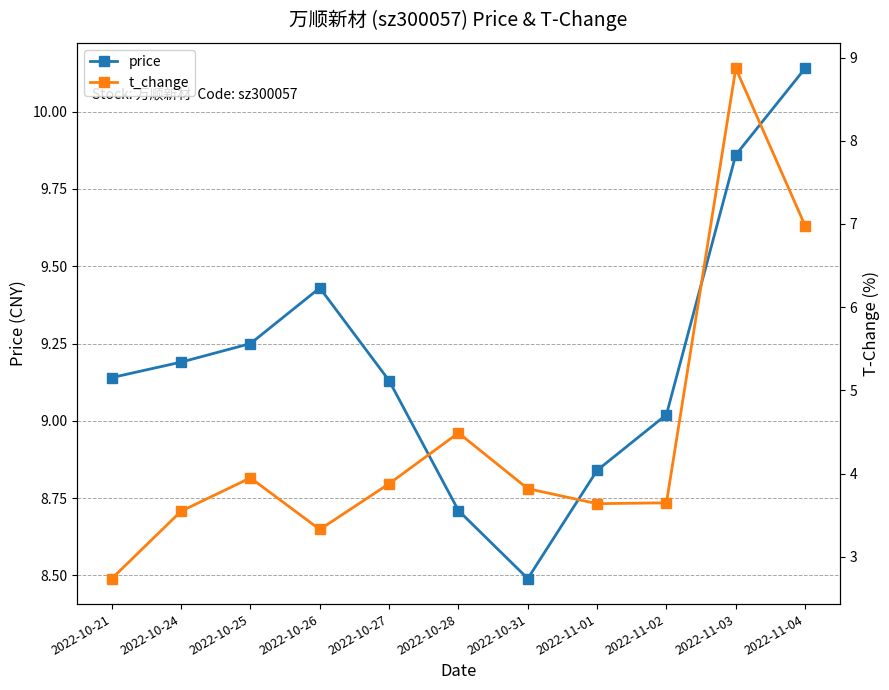

What is the total value across all series at 2022-10-25?

13.2